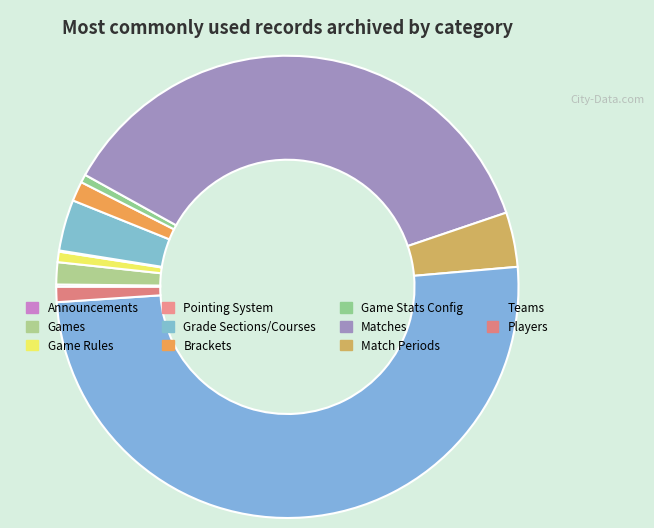

To the nearest percent, what is the average slice percentage?

9%